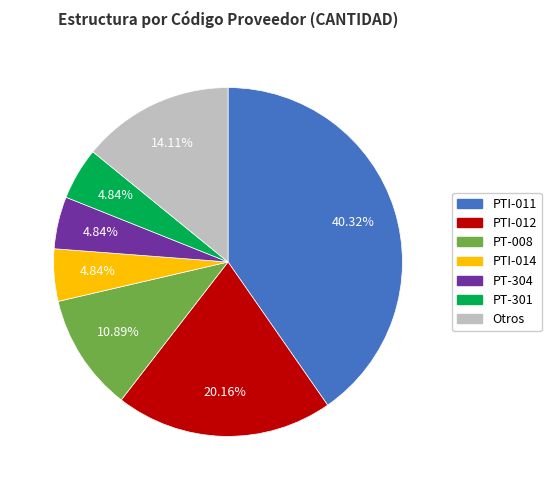

Does any single category account for the majority?

No